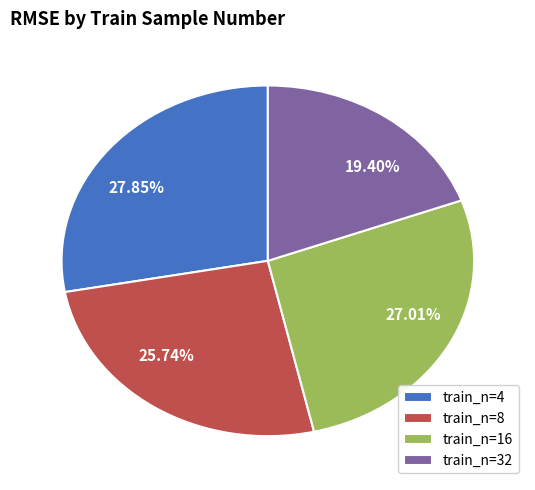

How many slices are in this pie chart?

4